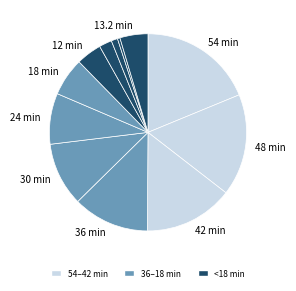

Which category has the biggest portion of the pie?

54